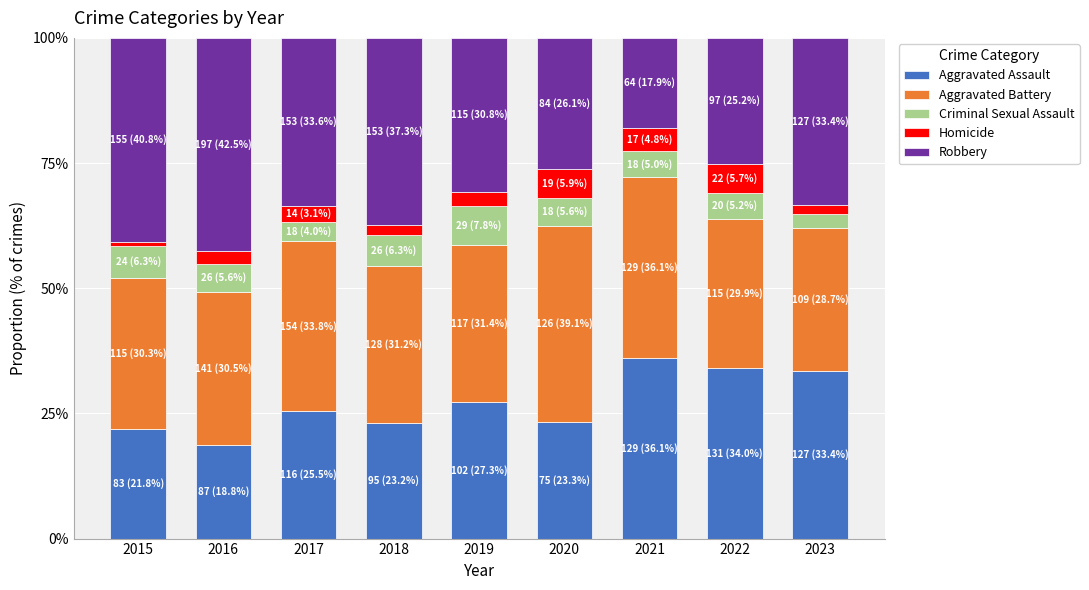

What is the highest value of the Aggravated Assault series?

36.1